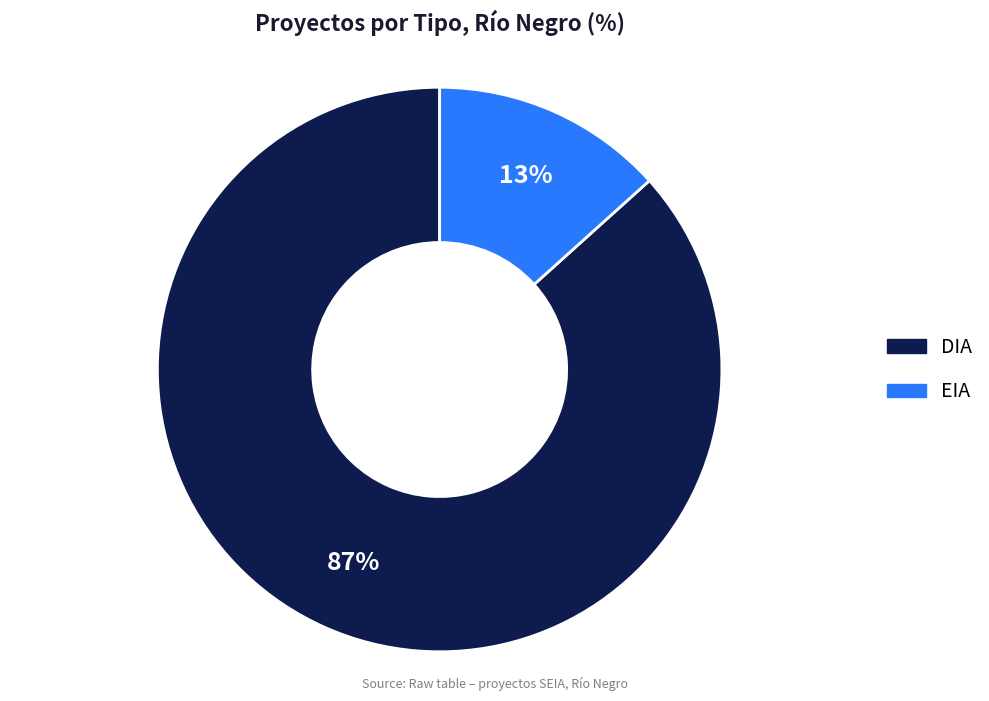

Count the number of slices in the pie.

2